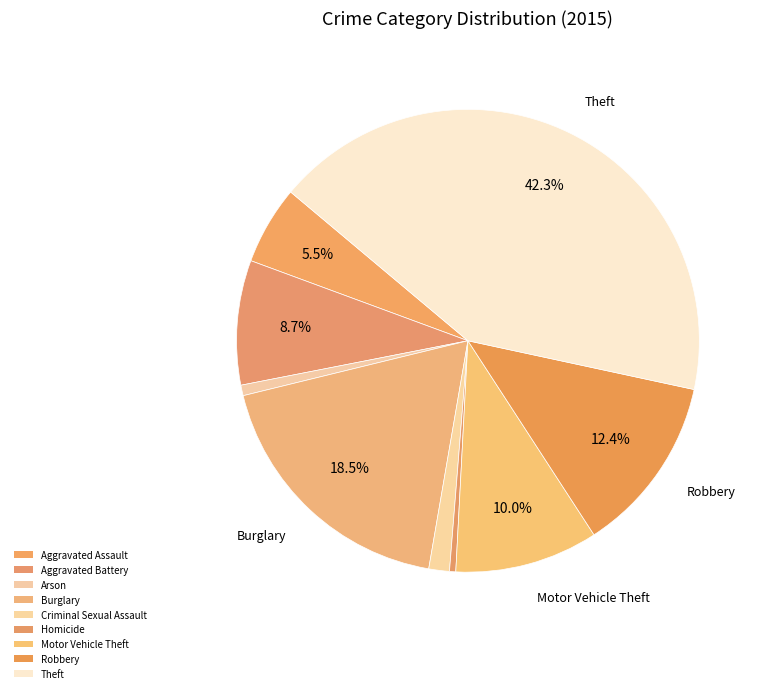

Count the number of slices in the pie.

9